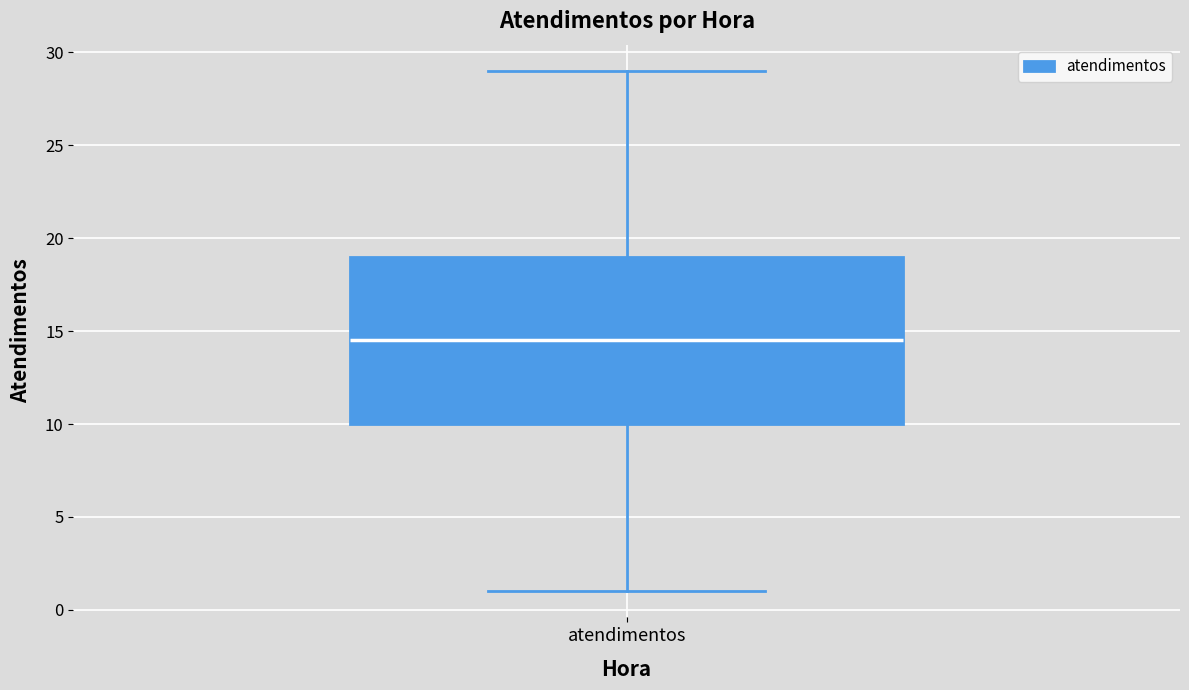

Read this box plot against the y-axis: the position of the median line, the range covered by the box, and the ends of both whiskers. The values are not printed on the chart, so give them approximately, as read against the axis.

median 14.5, box 10.0 to 19.0, whiskers 1.0 to 29.0